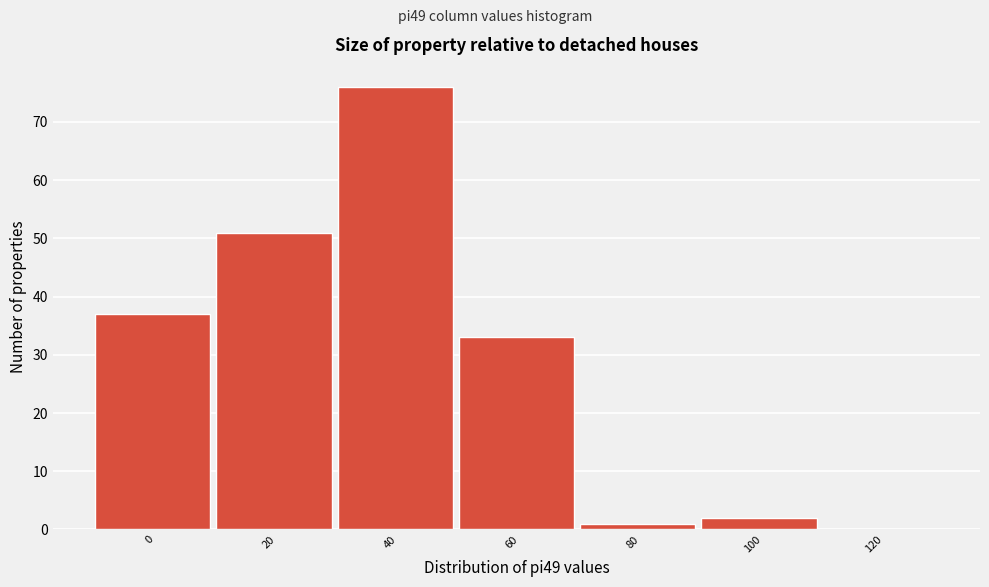

Reading left to right, transcribe all the data shown in this chart.

0=37	20=51	40=76	60=33	80=1	100=2	120=0